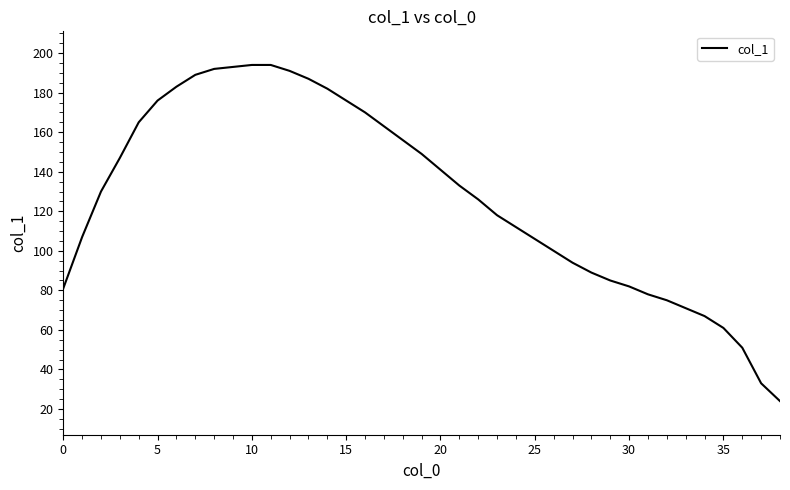

What is the greatest value displayed?

194